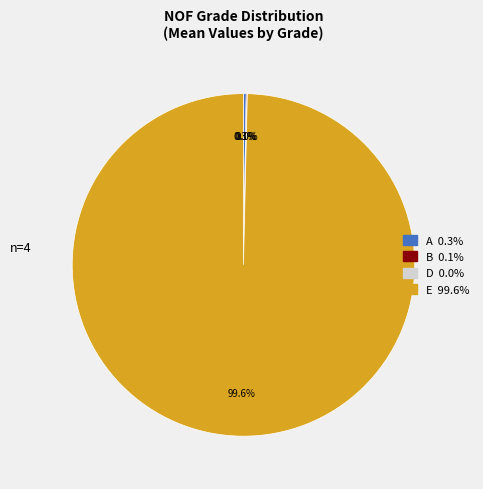

Which slice is the largest?

E